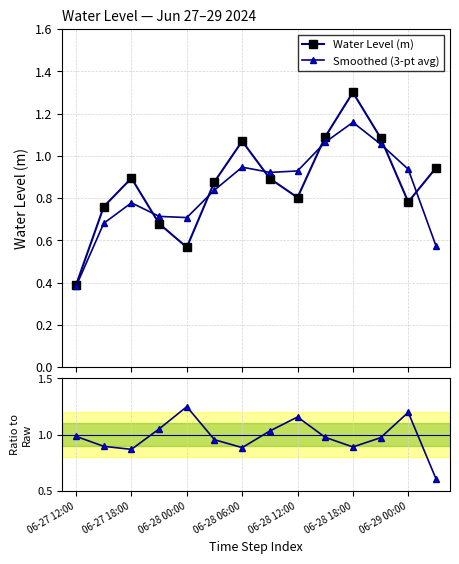

What is the value of the Water Level (m) point at the 11th from the left?

1.3